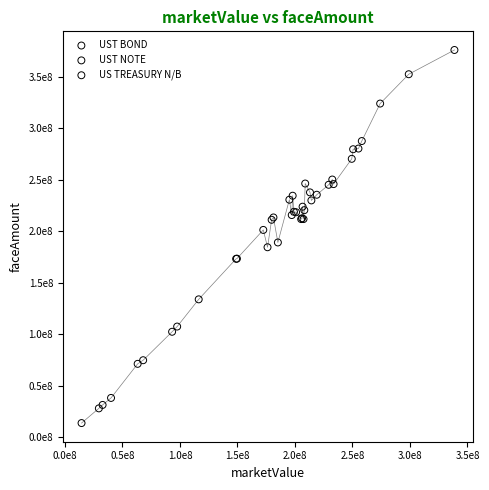

What are all the series names shown in the legend?

UST BOND, UST NOTE, US TREASURY N/B